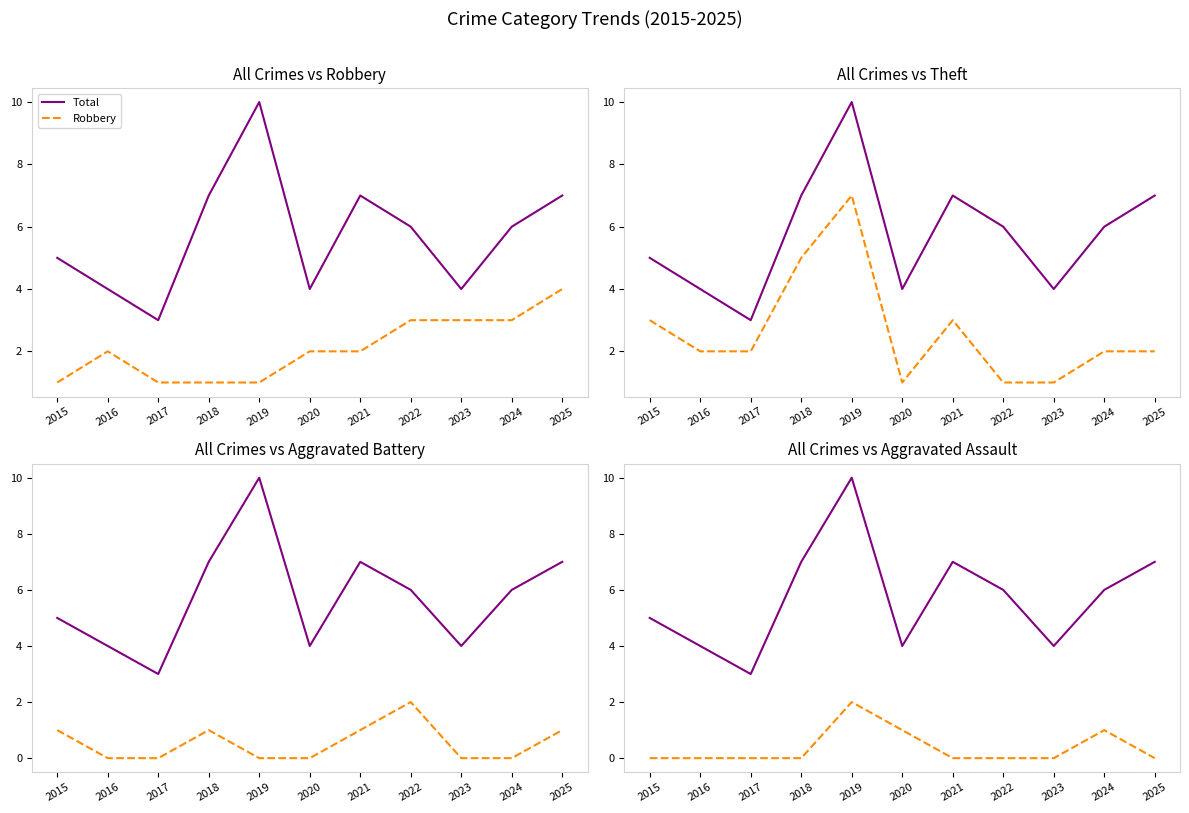

What is the difference between the Aggravated Battery values at 2021 and 2022?

1